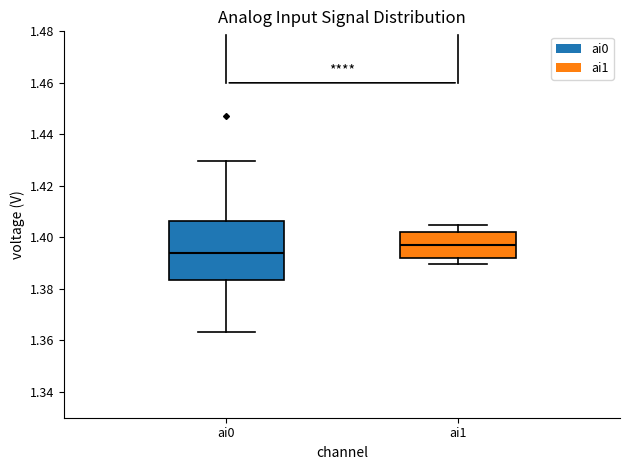

Reading left to right, transcribe this box plot: for each box, give where its median line is, the range the box spans, and where its two whiskers end, as read against the y-axis. The values are not printed on the chart, so give them approximately, as read against the axis.

ai0: median 1.394, box 1.384 to 1.406, whiskers 1.364 to 1.430
ai1: median 1.398, box 1.392 to 1.402, whiskers 1.390 to 1.404